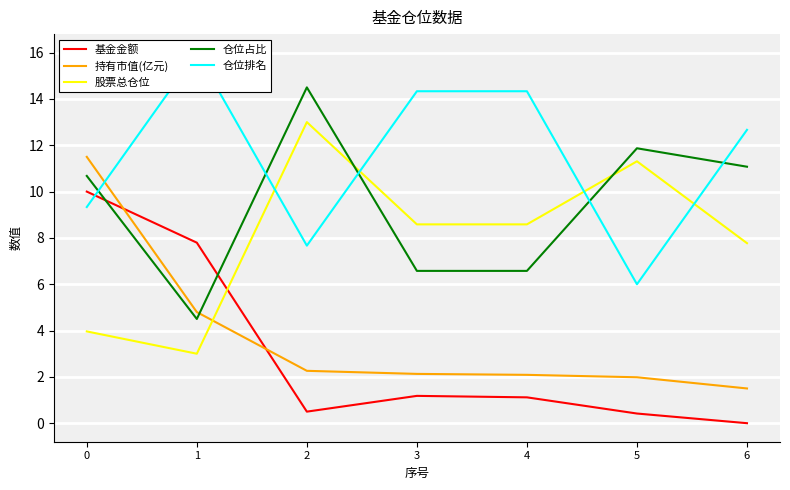

Reading left to right, what are all the values shown in this chart?

基金金额: 0=10.0	1=7.8	2=0.5	3=1.2	4=1.1	5=0.4	6=0.0
持有市值(亿元): 0=11.5	1=4.8	2=2.3	3=2.1	4=2.1	5=2.0	6=1.5
股票总仓位: 0=4.0	1=3.0	2=13.0	3=8.6	4=8.6	5=11.3	6=7.8
仓位占比: 0=10.7	1=4.5	2=14.5	3=6.6	4=6.6	5=11.9	6=11.1
仓位排名: 0=9.3	1=16.0	2=7.7	3=14.3	4=14.3	5=6.0	6=12.7